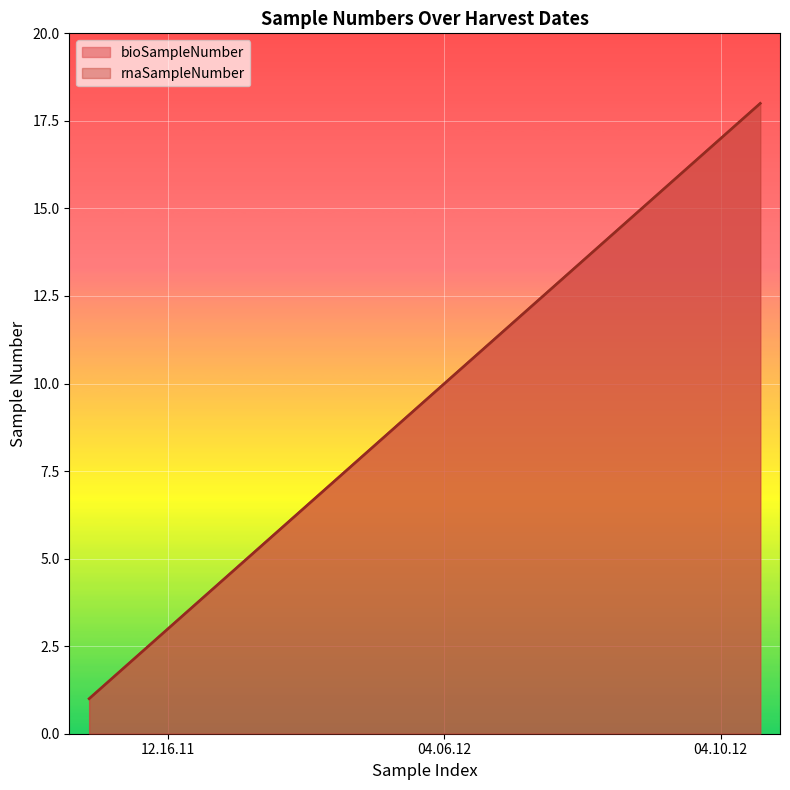

List the labels in order of rnaSampleNumber value, smallest first.

12.16.11, 12.16.11, 12.16.11, 12.16.11, 12.16.11, 12.16.11, 04.06.12, 04.06.12, 04.06.12, 04.06.12, 04.06.12, 04.06.12, 04.06.12, 04.06.12, 04.06.12, 04.10.12, 04.10.12, 04.10.12